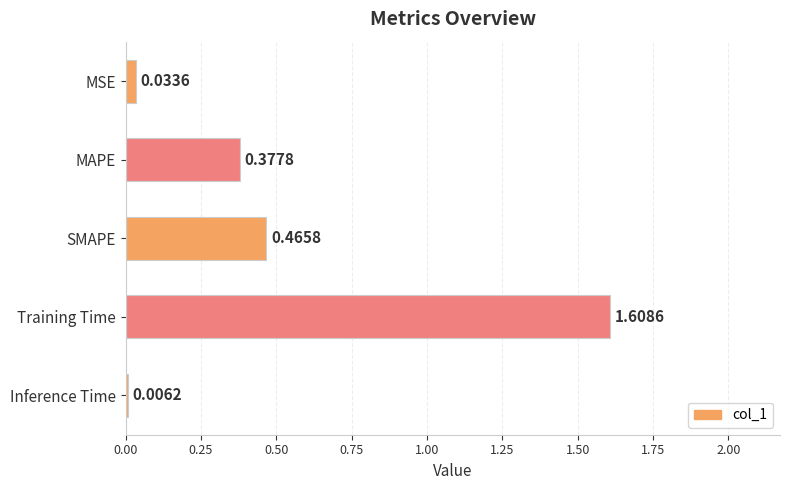

At which category does the chart reach its peak across all series?

Training Time